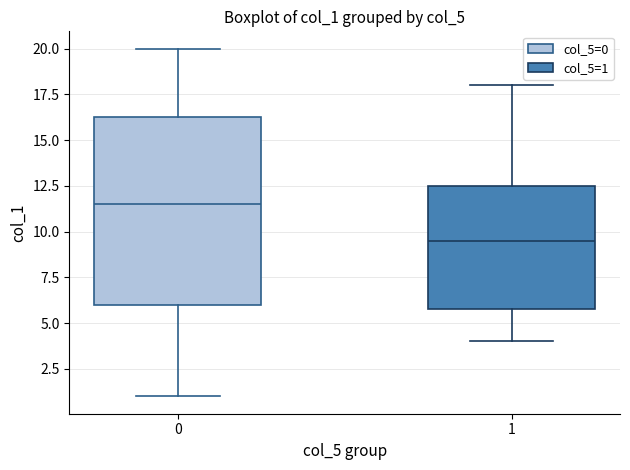

Reading left to right, read every box against the y-axis: the position of its median line, the range the box covers, and the ends of its whiskers. The values are not printed on the chart, so give them approximately, as read against the axis.

0: median 11.5, box 6.0 to 16.5, whiskers 1.0 to 20.0
1: median 9.5, box 6.0 to 12.5, whiskers 4.0 to 18.0